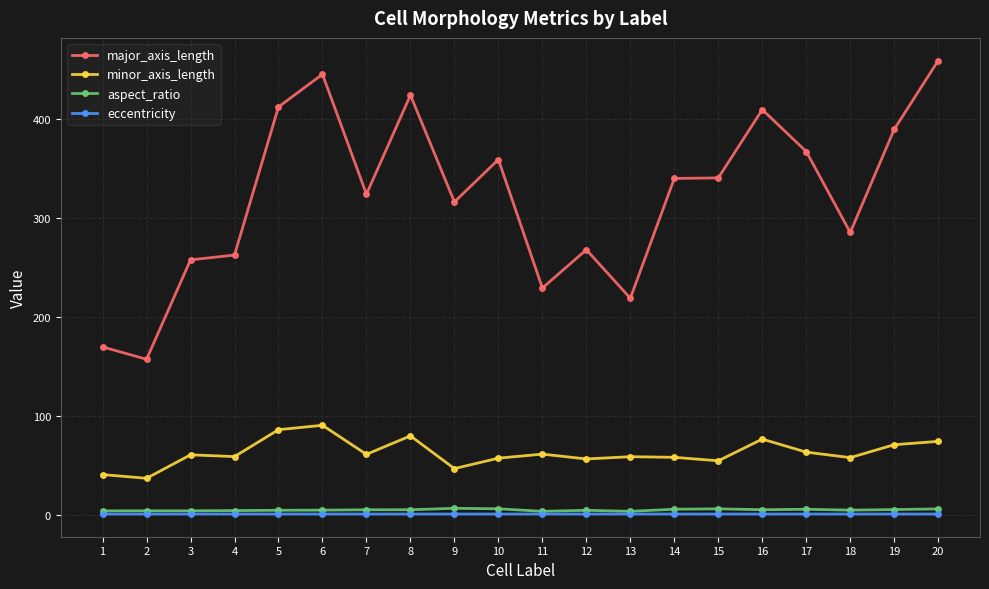

Between 1 and 11, which series saw the biggest shift?

major_axis_length